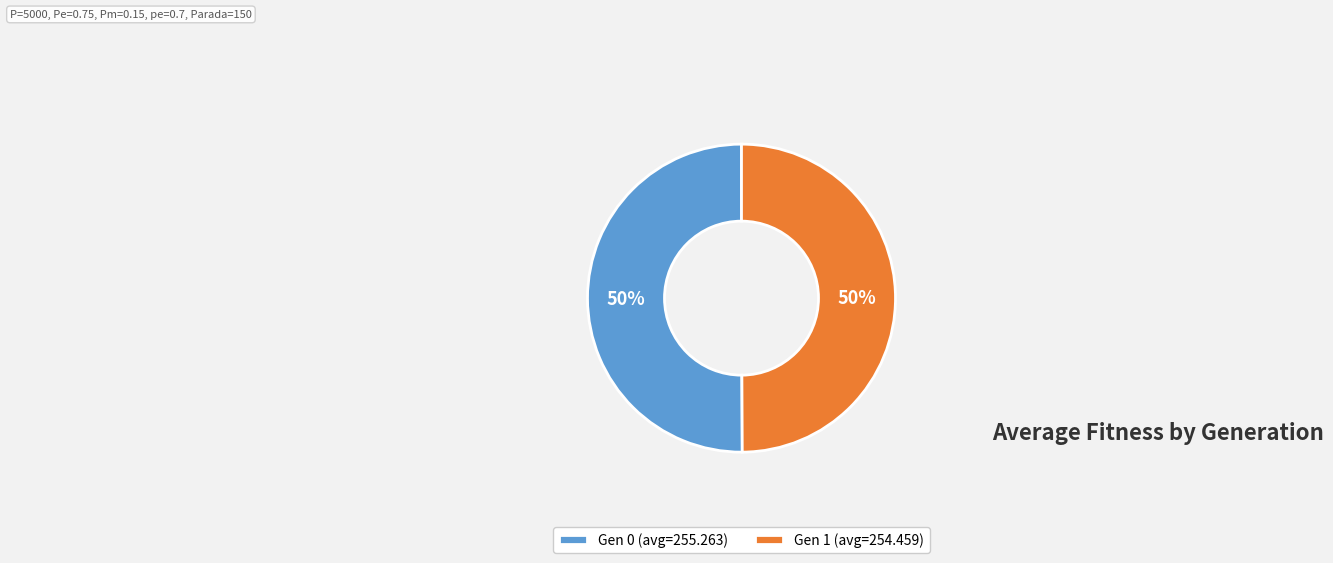

To the nearest percent, what portion does Gen 0 (avg=255.263) represent?

50%